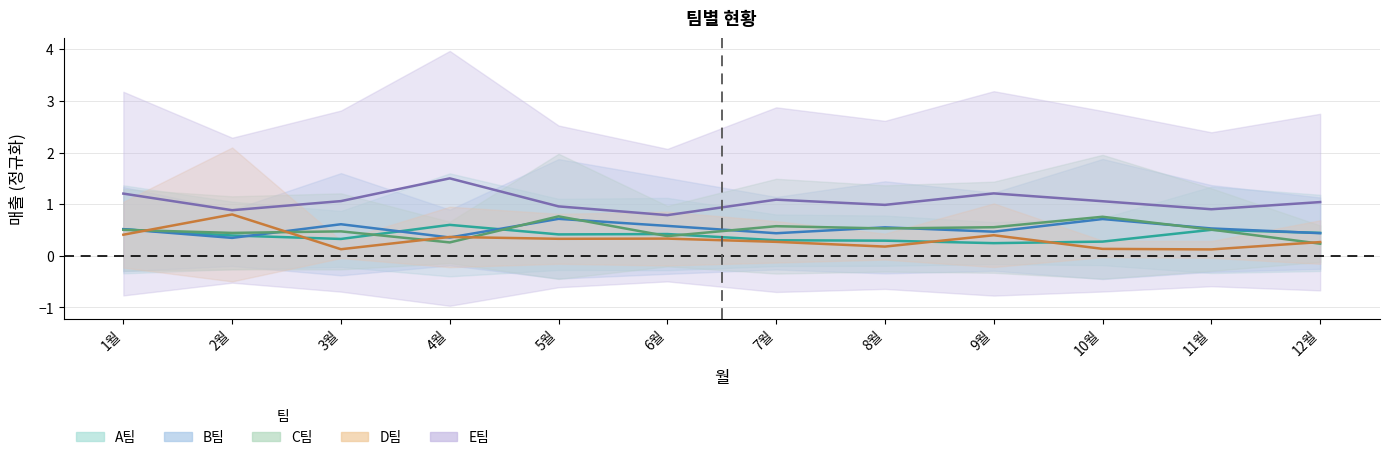

Where is A팀 nearest to the value 0?

9월